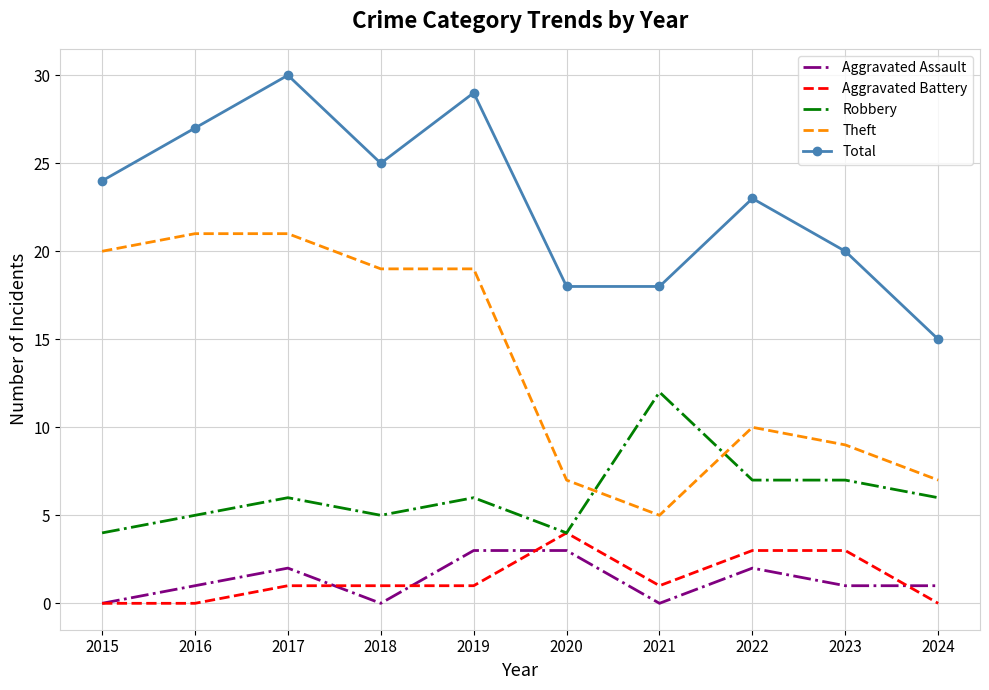

At 2021, list the series in order from largest to smallest.

Total, Robbery, Theft, Aggravated Battery, Aggravated Assault